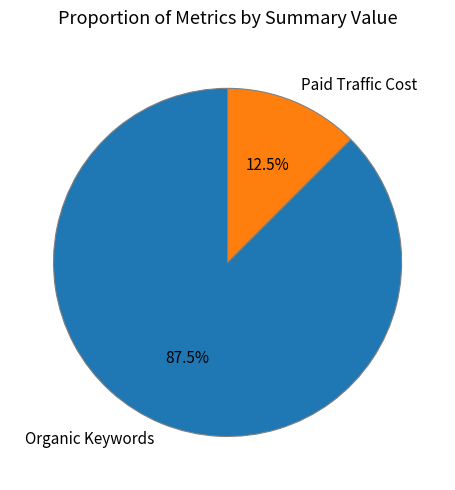

How many slices are in this pie chart?

2